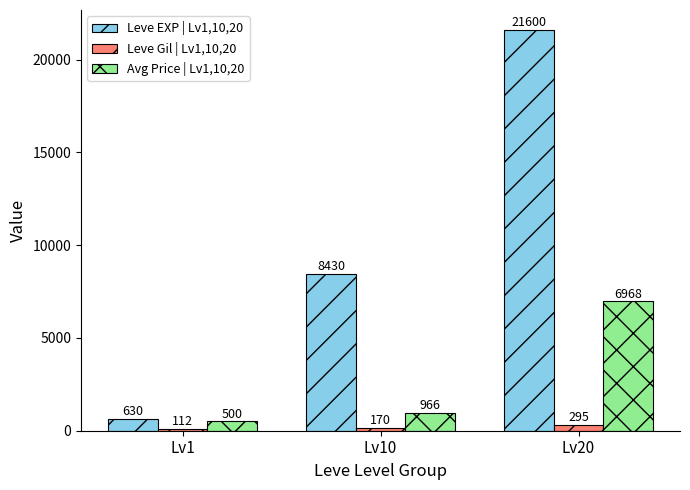

Rank the series at Lv20 from lowest to highest value.

Leve Gil | Lv1,10,20, Avg Price | Lv1,10,20, Leve EXP | Lv1,10,20